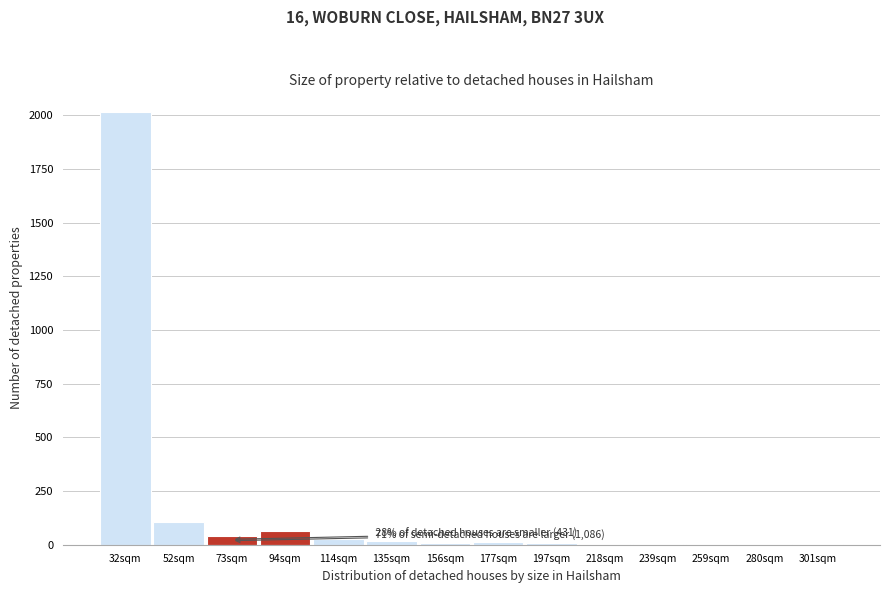

The chart shows a value of 3 at 218sqm. True or false?

True